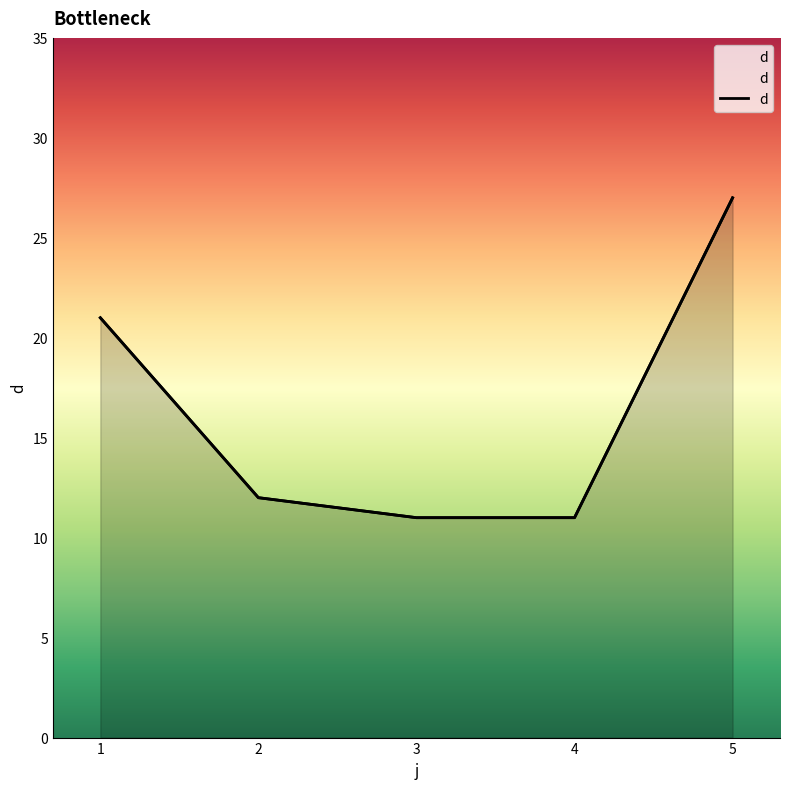

Reading left to right, what are all the values shown in this chart?

21	12	11	11	27